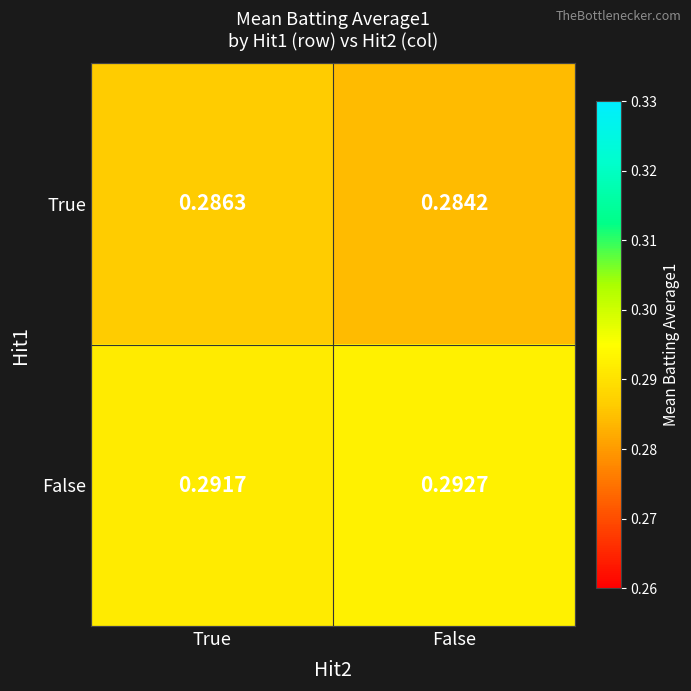

Count the number of data series in this chart.

2